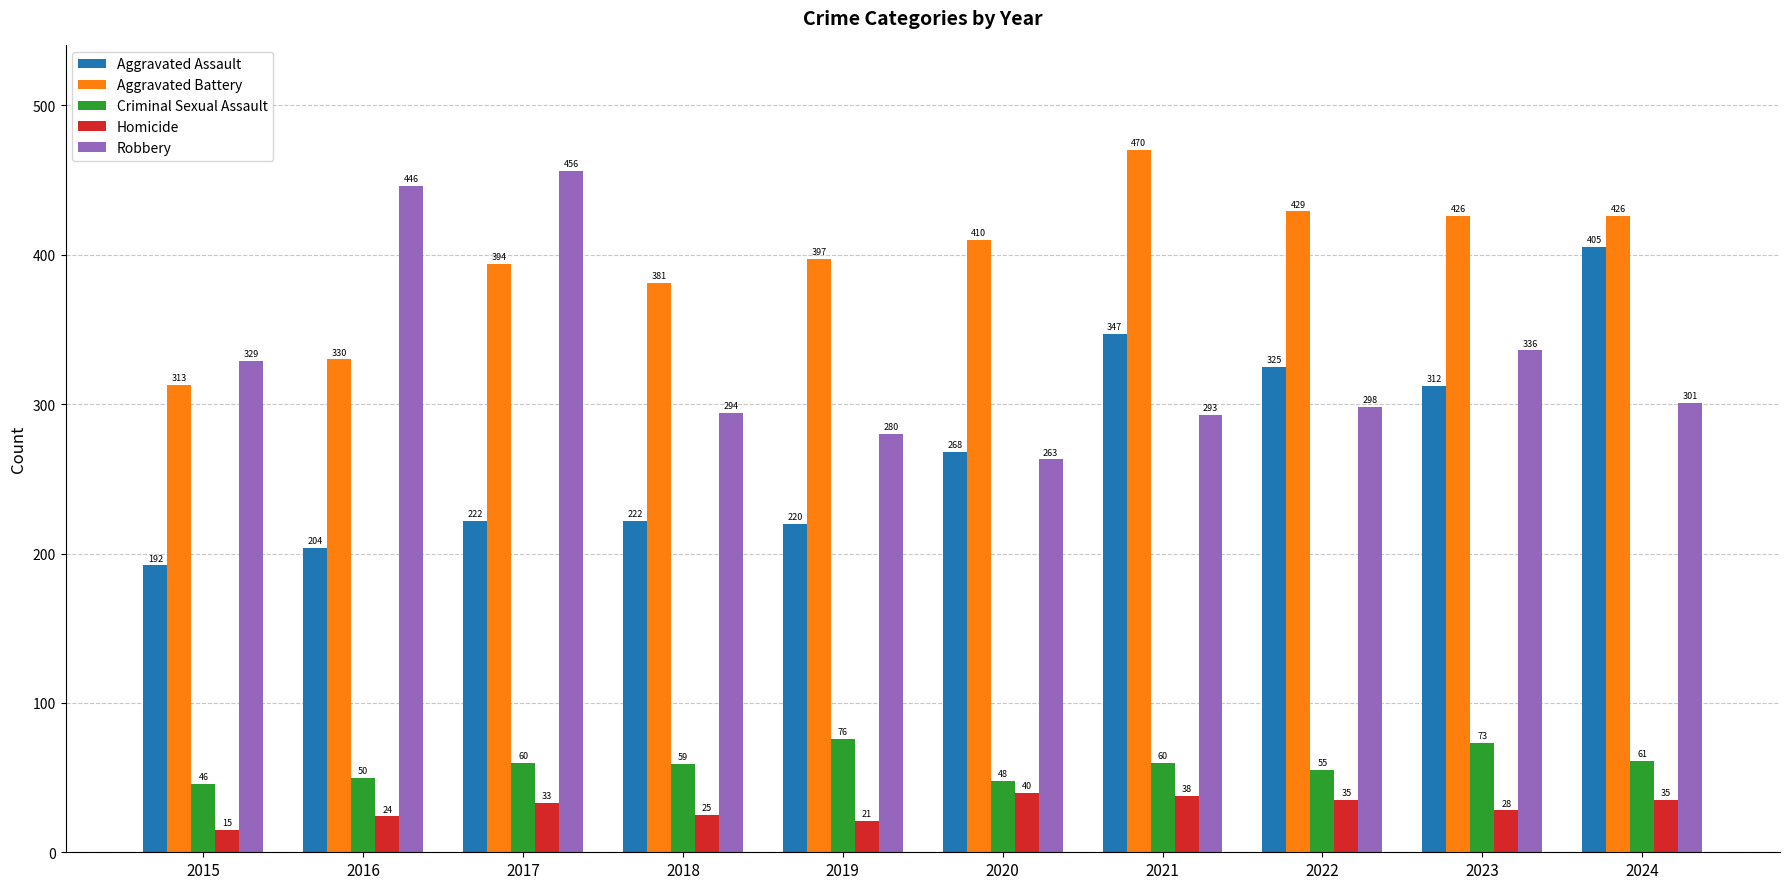

The value of Aggravated Assault at 2023 is 312. True or false?

True